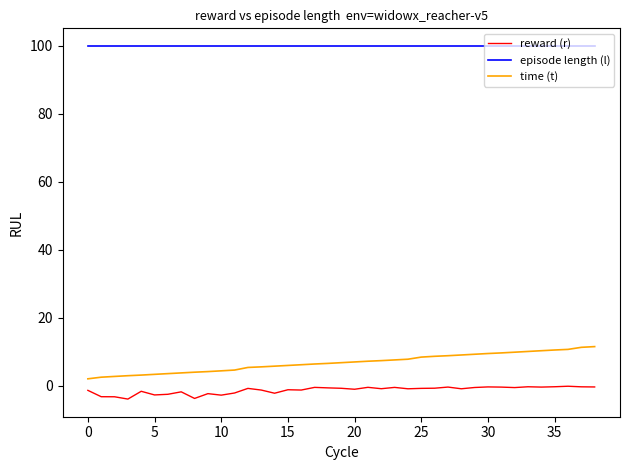

What is the maximum value for reward (r)?

-0.2